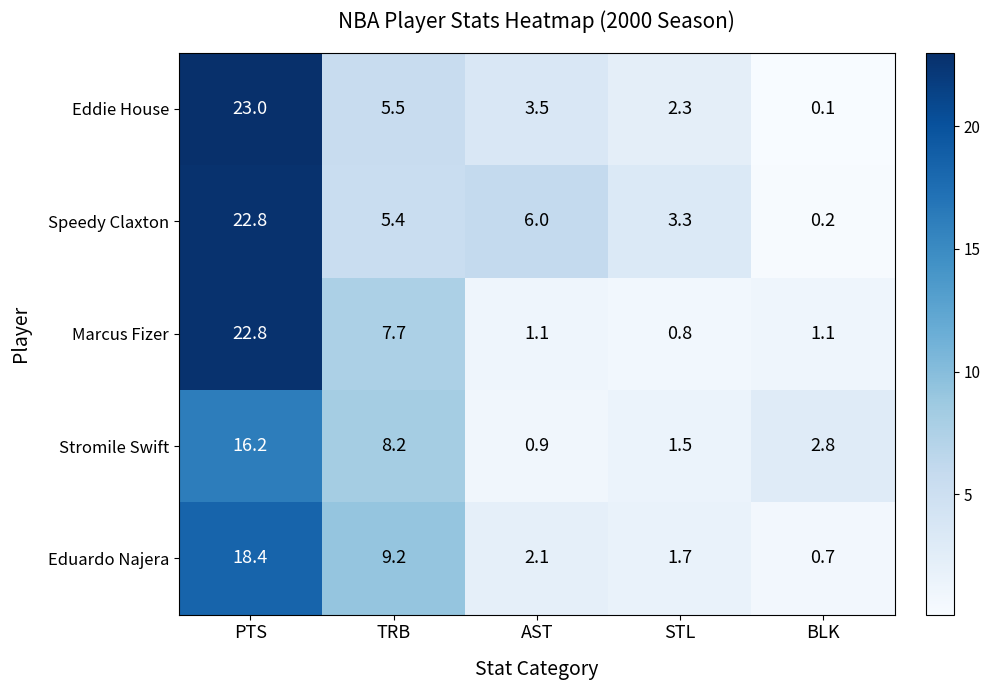

What is the sum of the Stromile Swift values at TRB and BLK?

11.0